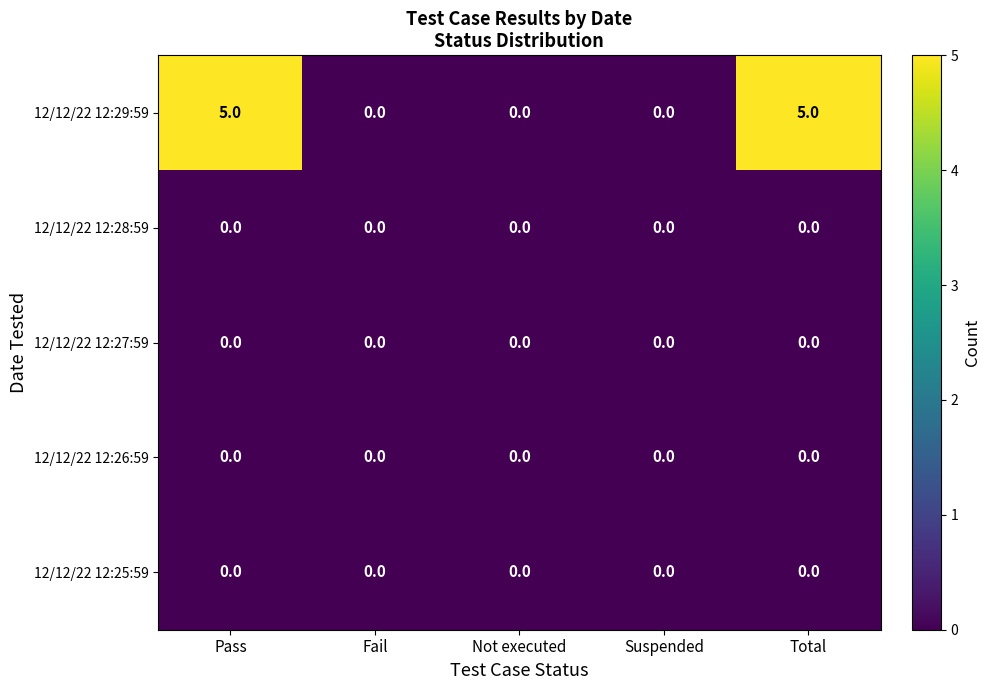

Which series has the largest total across all categories?

12/12/22 12:29:59